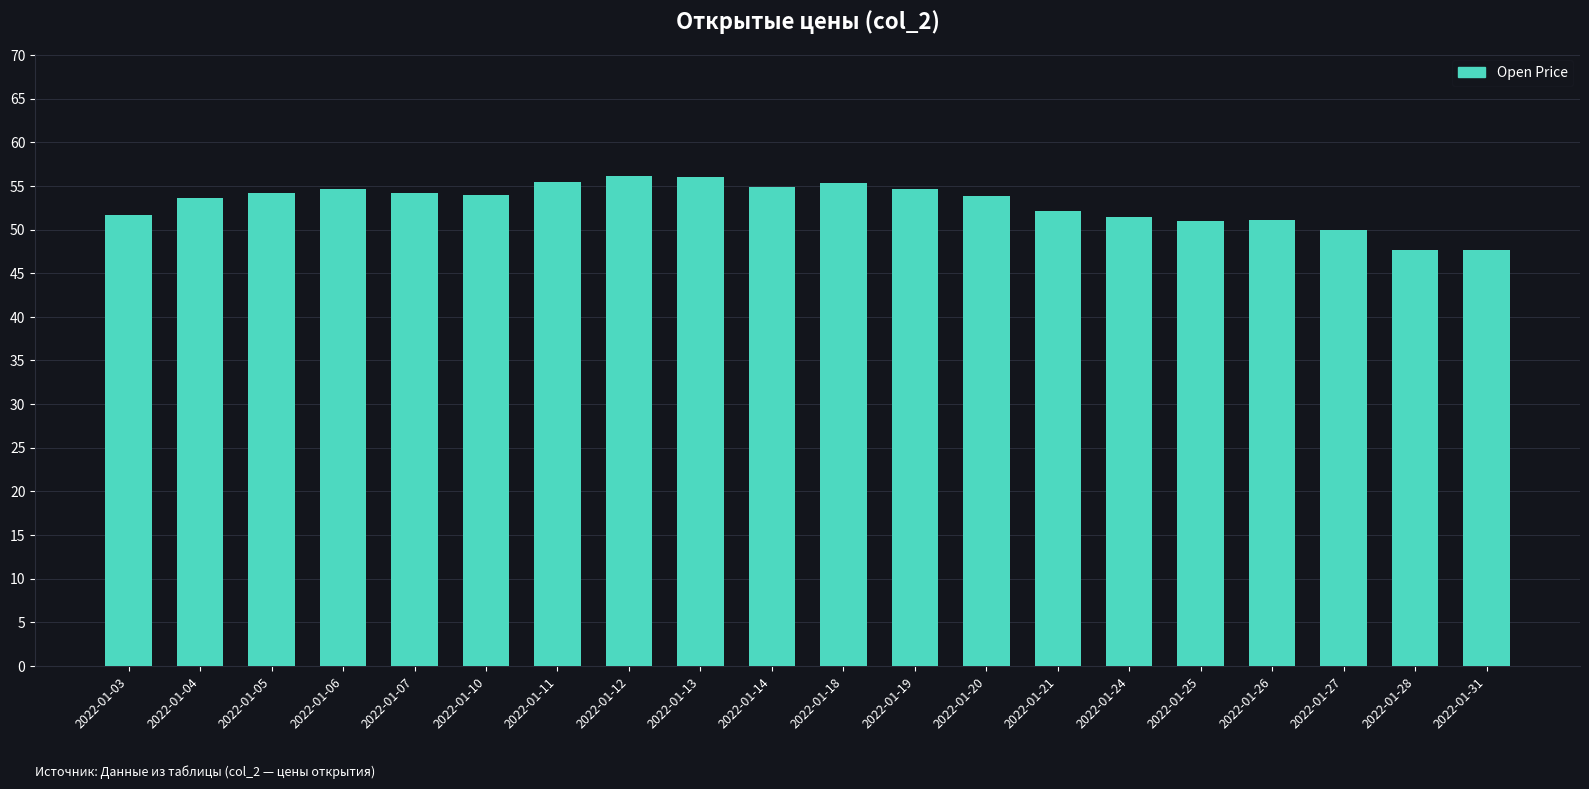

What is the maximum value shown in the chart?

56.1